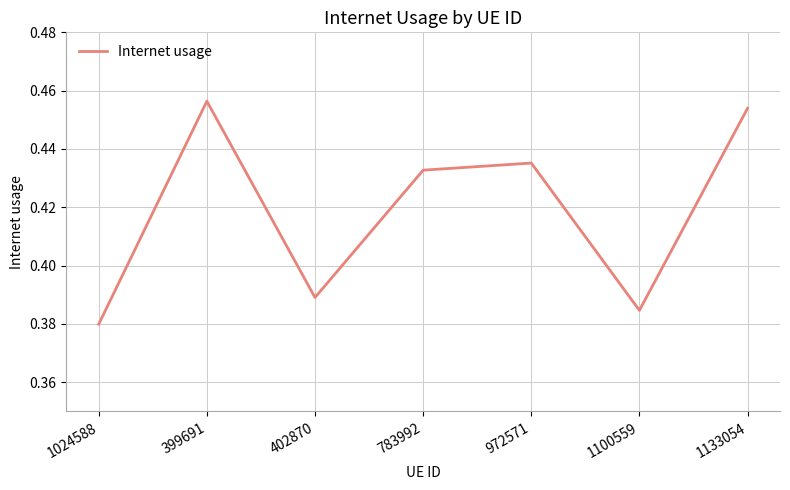

List the labels in order of value, largest first.

399691, 1133054, 972571, 783992, 402870, 1100559, 1024588